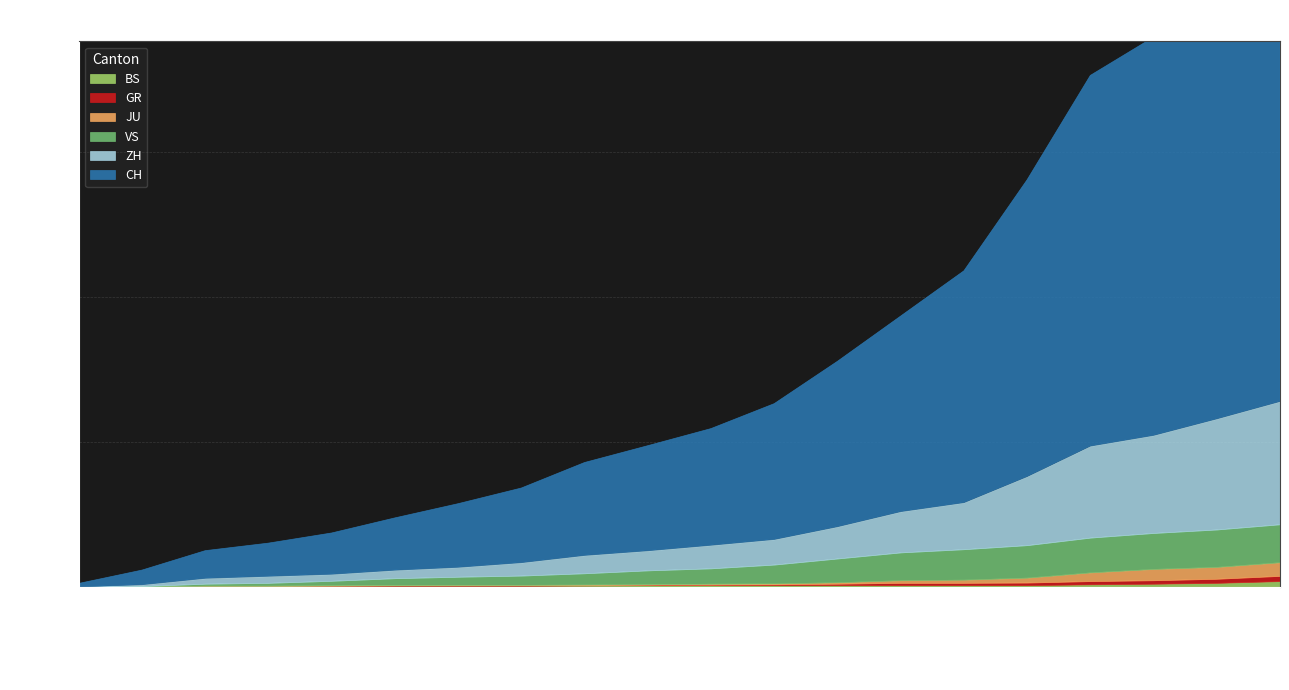

What is the difference between the maximum and minimum values in the GR series?

18